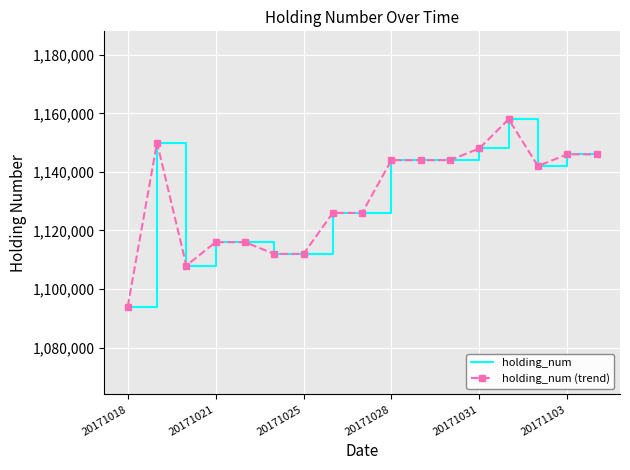

Which series has the largest range (max minus min)?

holding_num